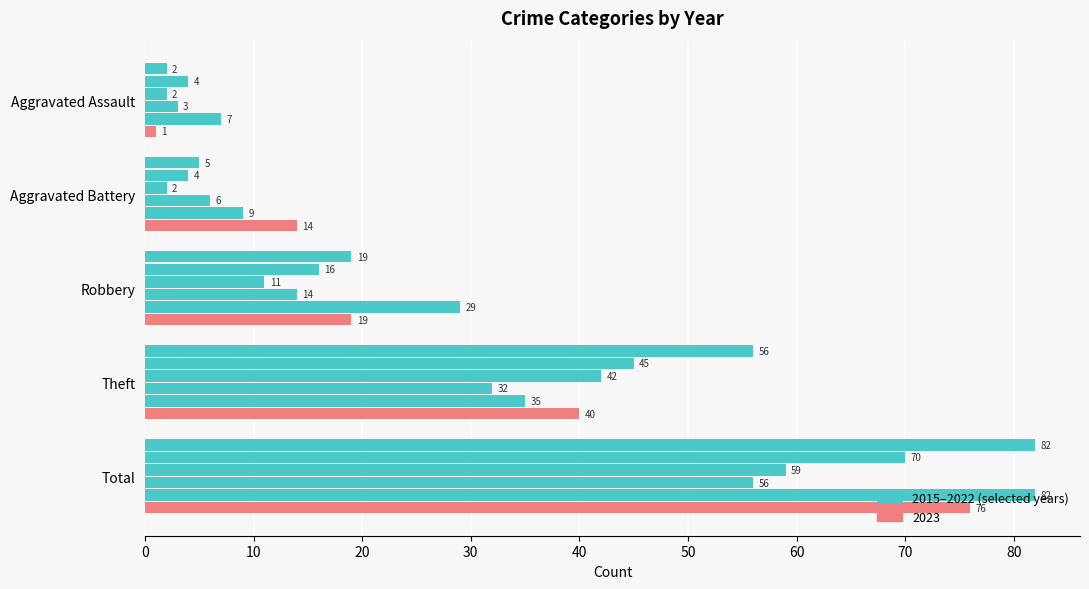

Count the number of categories in the chart.

5